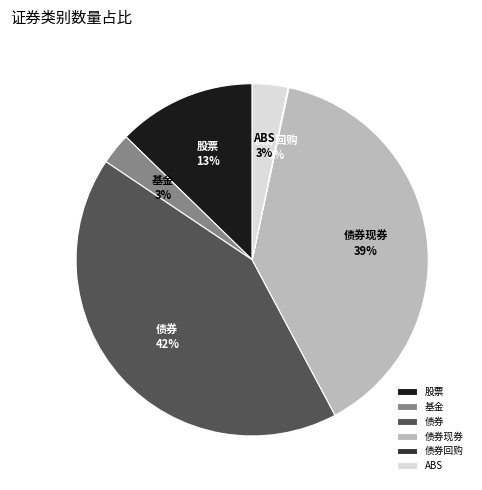

Combined, do 基金 and 债券 account for over 50%?

No